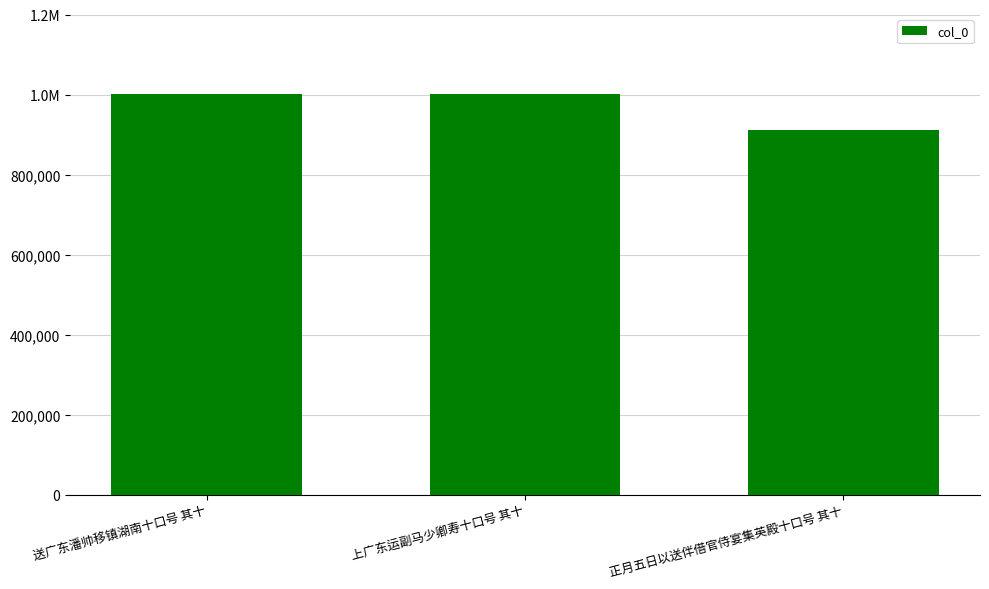

Are the bars horizontal?

No